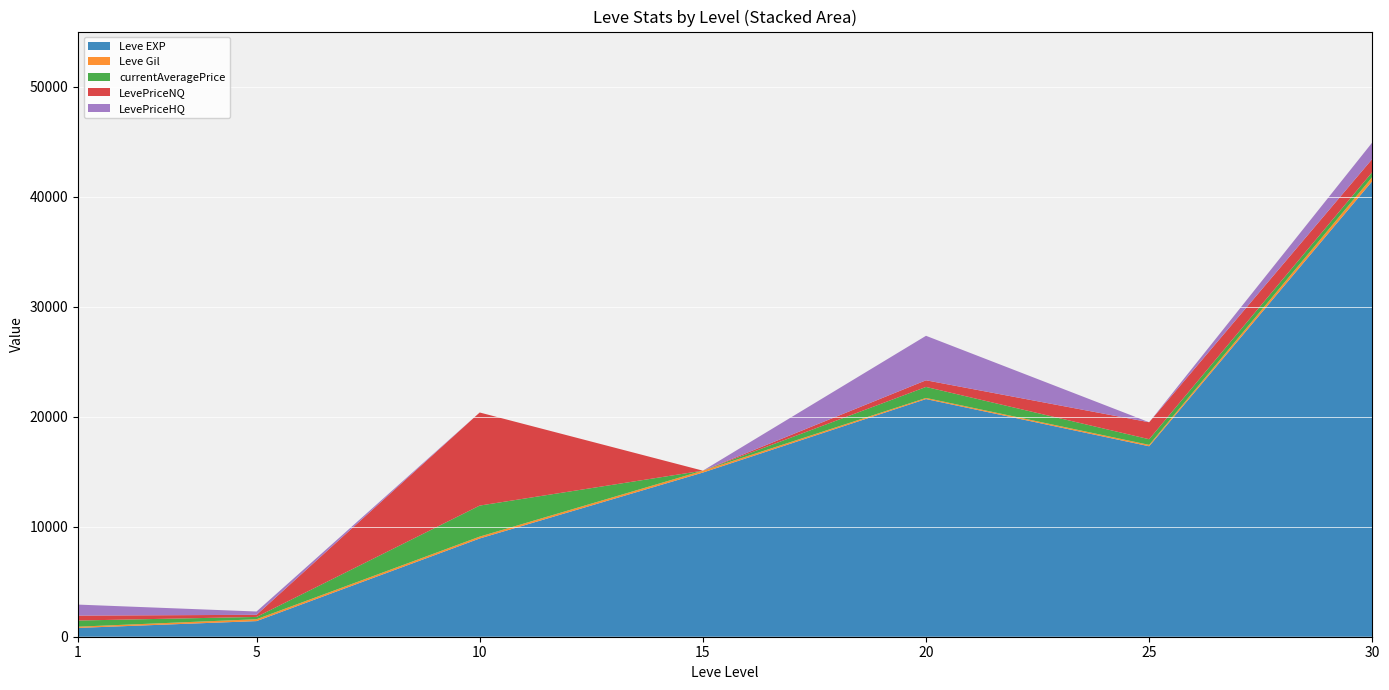

Reading left to right, extract all data points from this chart.

Leve EXP: 1=800	5=1420	10=8930	15=14920	20=21600	25=17310	30=41410
Leve Gil: 1=113	5=169	10=169	15=172	20=101	25=126	30=372
currentAveragePrice: 1=558	5=210	10=2820	15=0	20=1001	25=514	30=449
LevePriceNQ: 1=447	5=192	10=8460	15=0	20=604	25=1542	30=1194
LevePriceHQ: 1=1002	5=301	10=0	15=0	20=4043	25=0	30=1500